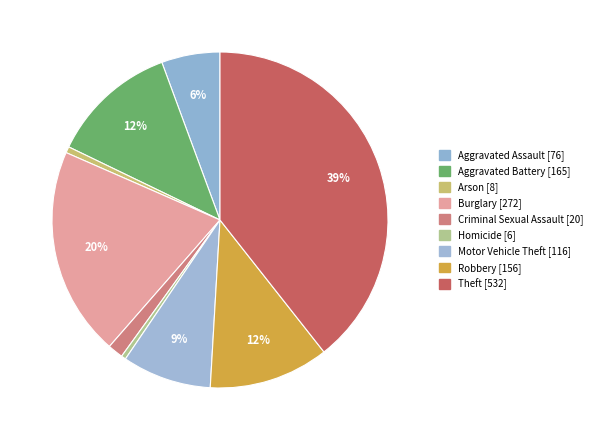

To the nearest percent, what is the difference between the largest and smallest slice percentages?

39%